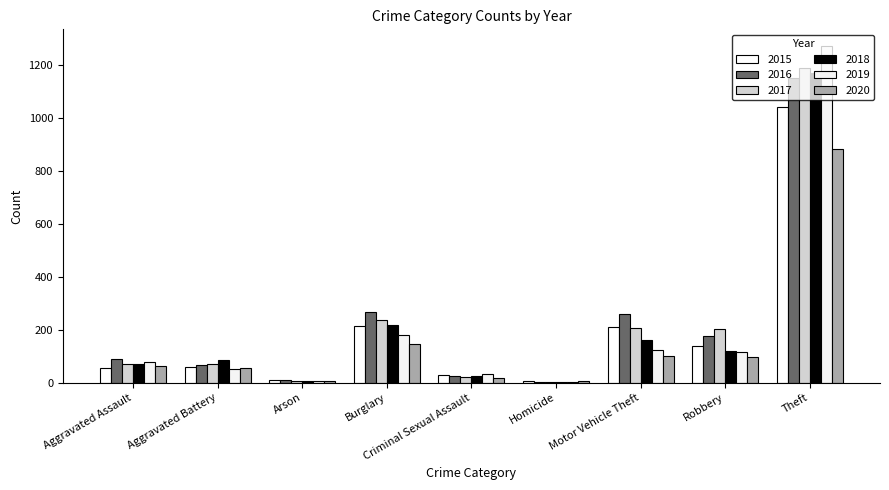

Reading left to right, what are all the values shown in this chart?

2015: Aggravated Assault=56	Aggravated Battery=60	Arson=10	Burglary=216	Criminal Sexual Assault=29	Homicide=5	Motor Vehicle Theft=212	Robbery=139	Theft=1041
2016: Aggravated Assault=88	Aggravated Battery=66	Arson=12	Burglary=266	Criminal Sexual Assault=26	Homicide=4	Motor Vehicle Theft=259	Robbery=178	Theft=1151
2017: Aggravated Assault=72	Aggravated Battery=71	Arson=7	Burglary=237	Criminal Sexual Assault=22	Homicide=4	Motor Vehicle Theft=208	Robbery=202	Theft=1188
2018: Aggravated Assault=72	Aggravated Battery=86	Arson=7	Burglary=218	Criminal Sexual Assault=24	Homicide=4	Motor Vehicle Theft=163	Robbery=121	Theft=1170
2019: Aggravated Assault=80	Aggravated Battery=53	Arson=5	Burglary=182	Criminal Sexual Assault=31	Homicide=4	Motor Vehicle Theft=123	Robbery=116	Theft=1272
2020: Aggravated Assault=62	Aggravated Battery=57	Arson=7	Burglary=146	Criminal Sexual Assault=16	Homicide=5	Motor Vehicle Theft=99	Robbery=97	Theft=884